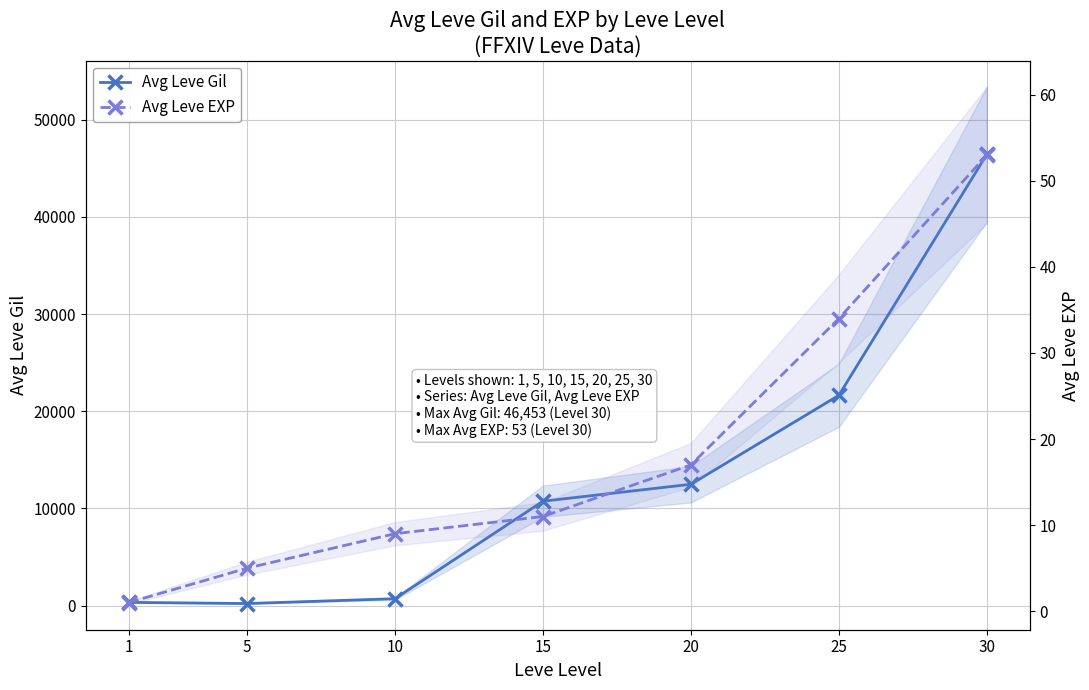

What is the difference between the second highest and second lowest values in the Avg Leve EXP series?

29